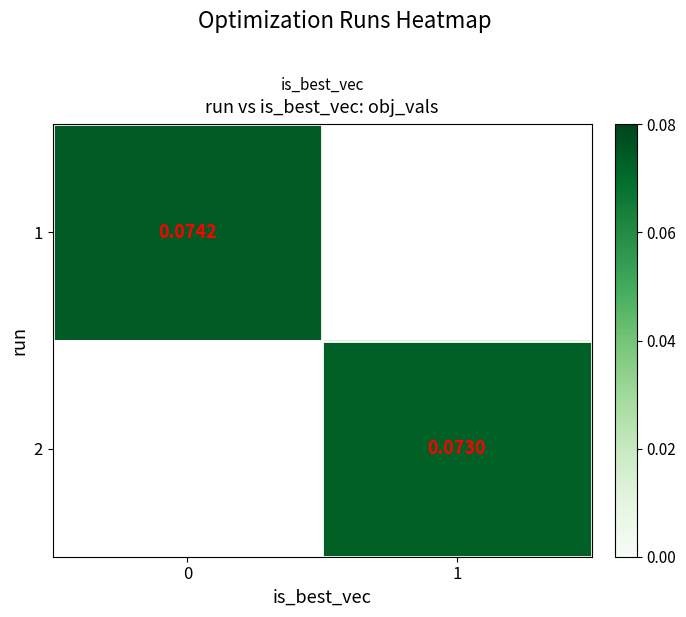

At 0, list the series in order from largest to smallest.

1, 2